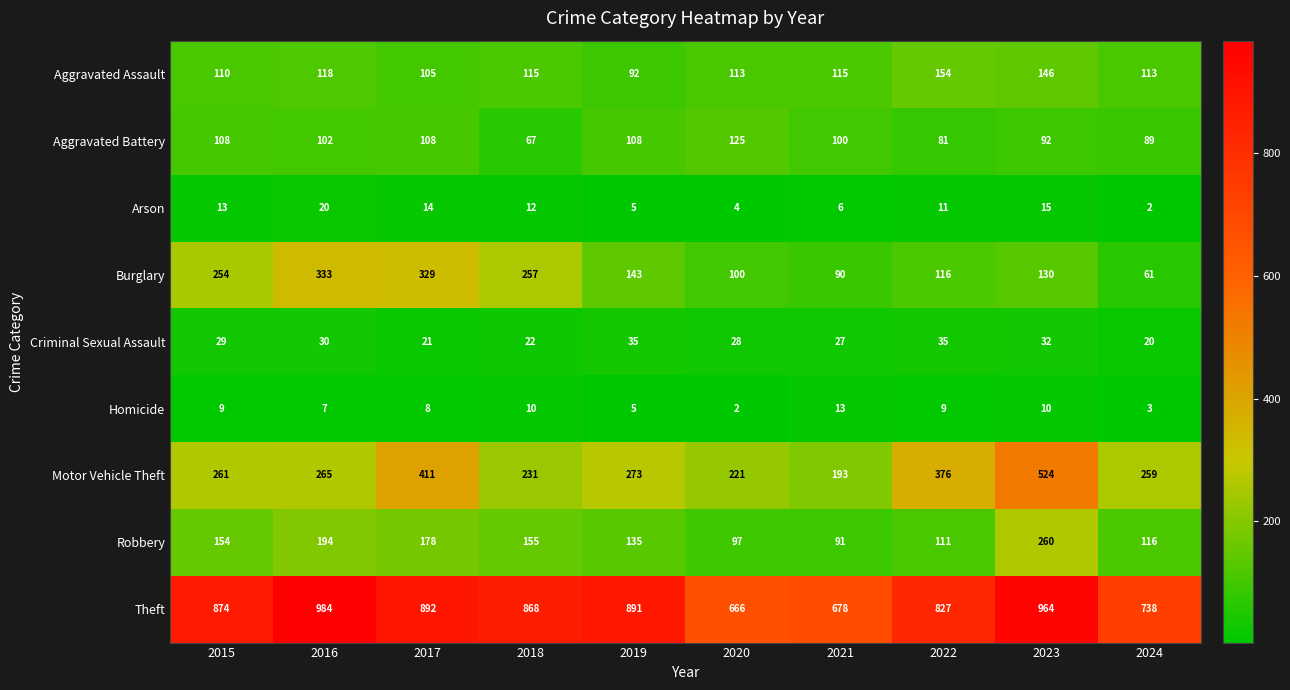

Rank the series by their maximum value, from lowest to highest.

Homicide, Arson, Criminal Sexual Assault, Aggravated Battery, Aggravated Assault, Robbery, Burglary, Motor Vehicle Theft, Theft